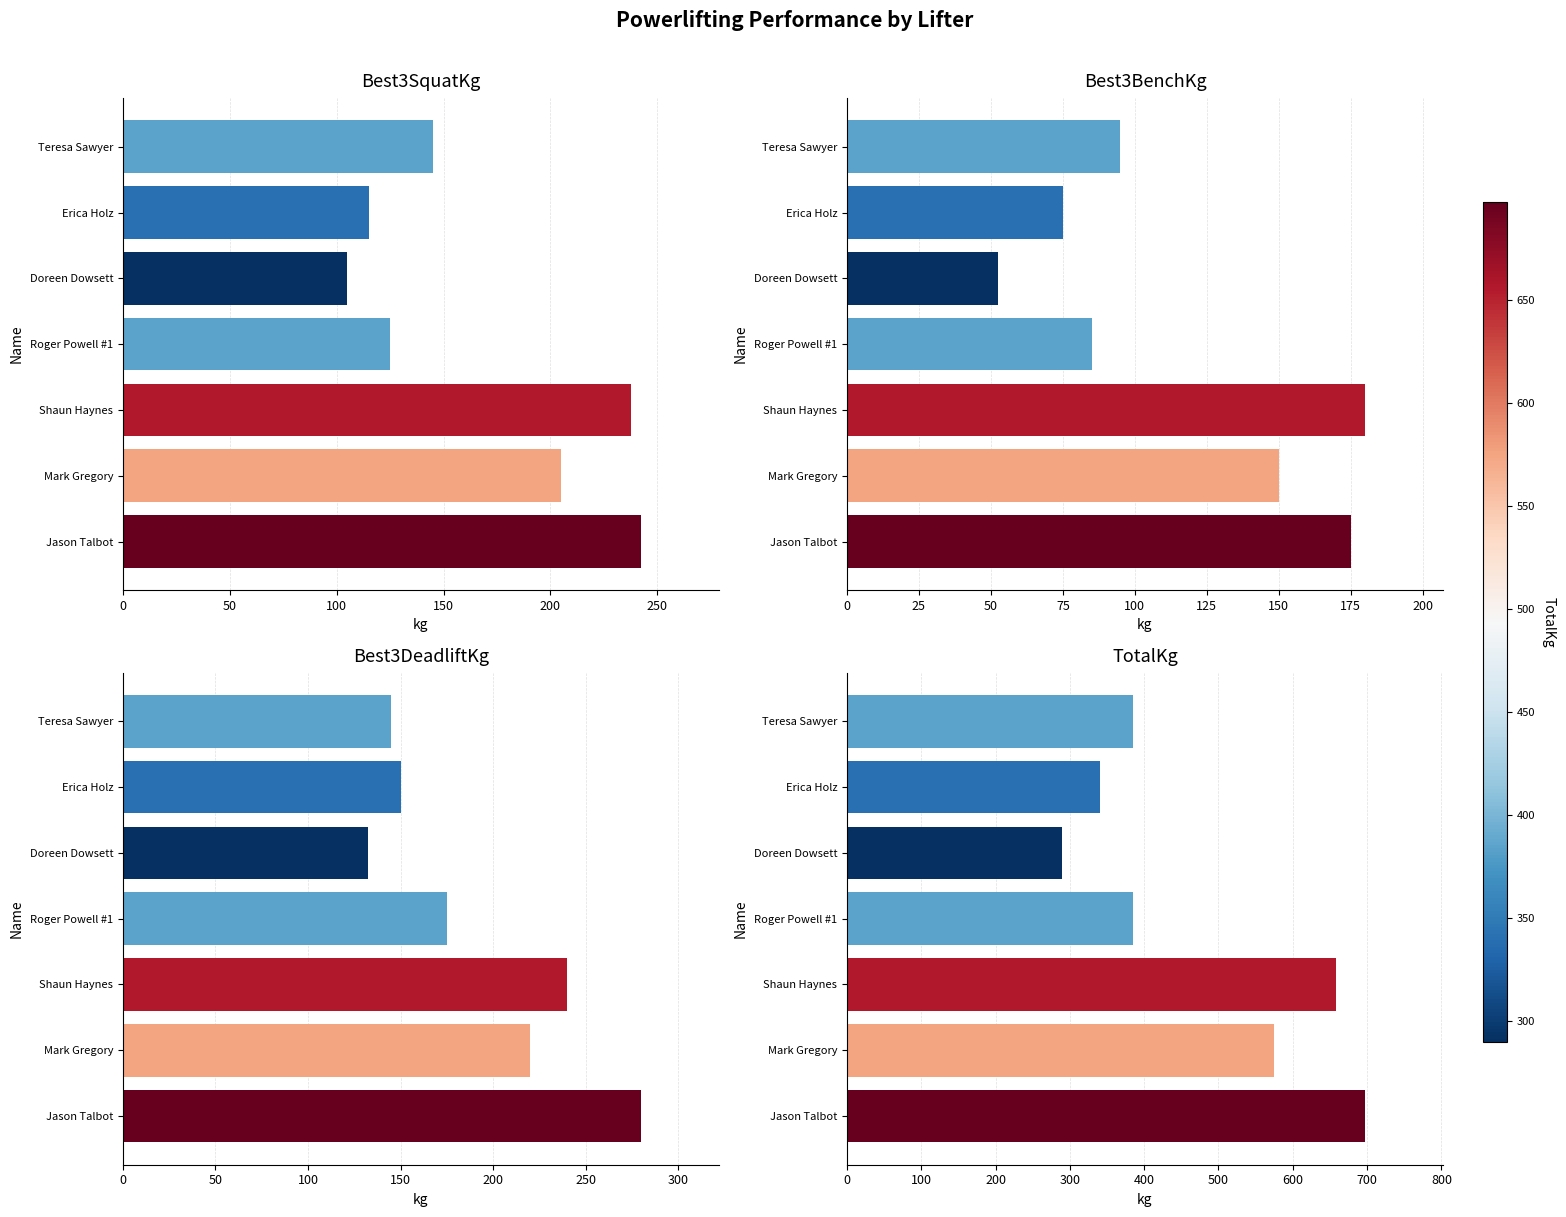

Count the number of data series in this chart.

4